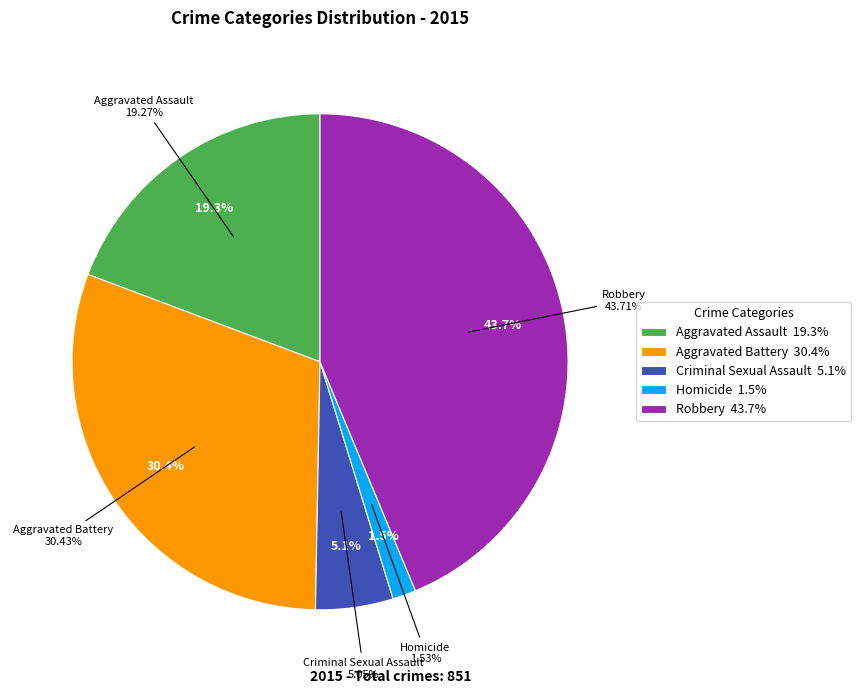

True or false: Homicide accounts for 2% of the total.

True